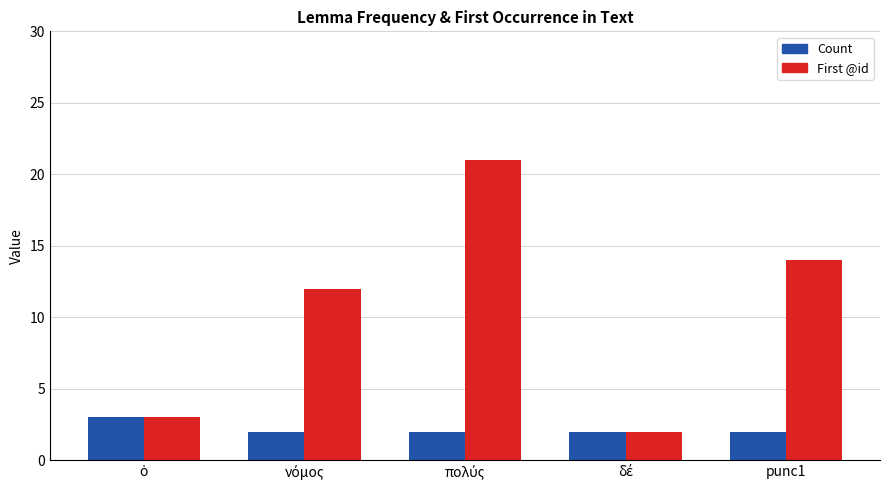

What is the difference between the maximum and minimum values in the First @id series?

19